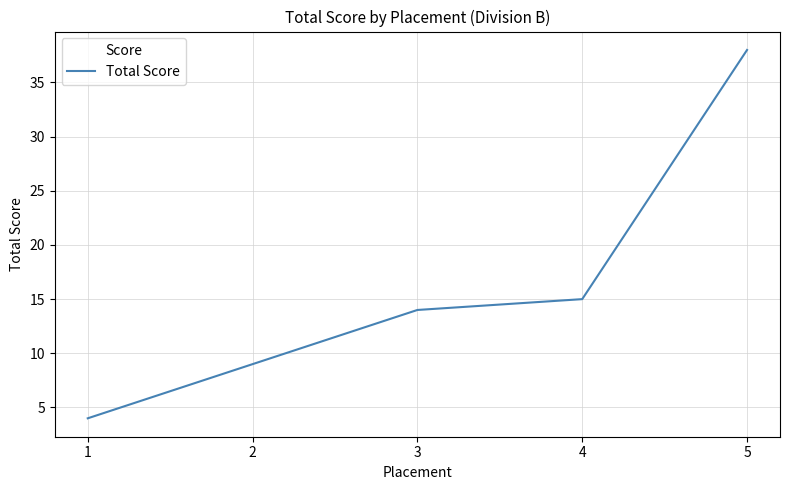

Reading left to right, what are all the values shown in this chart?

4	9	14	15	38